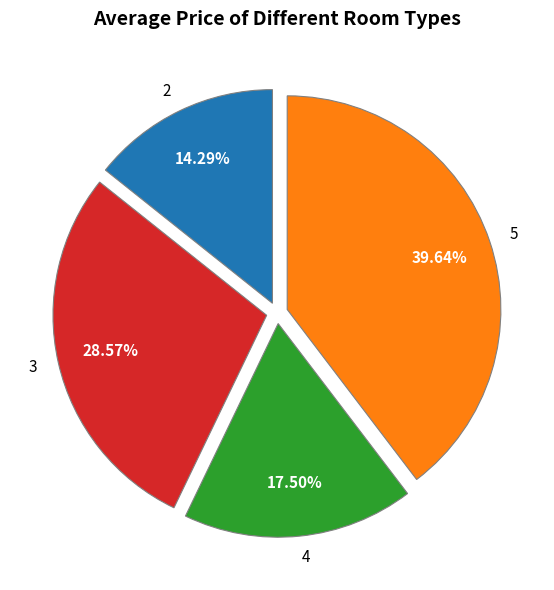

To the nearest percent, what is the average slice percentage?

25%